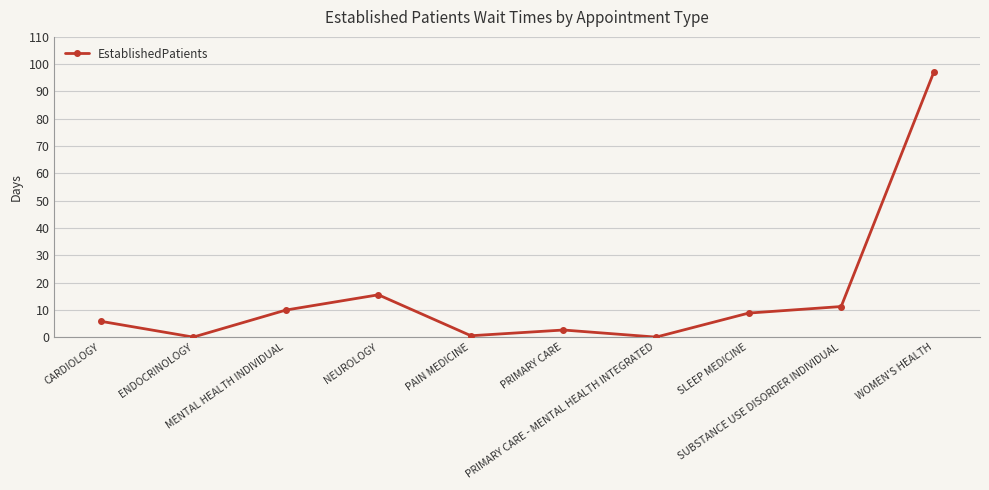

How many lines are shown in the chart?

1